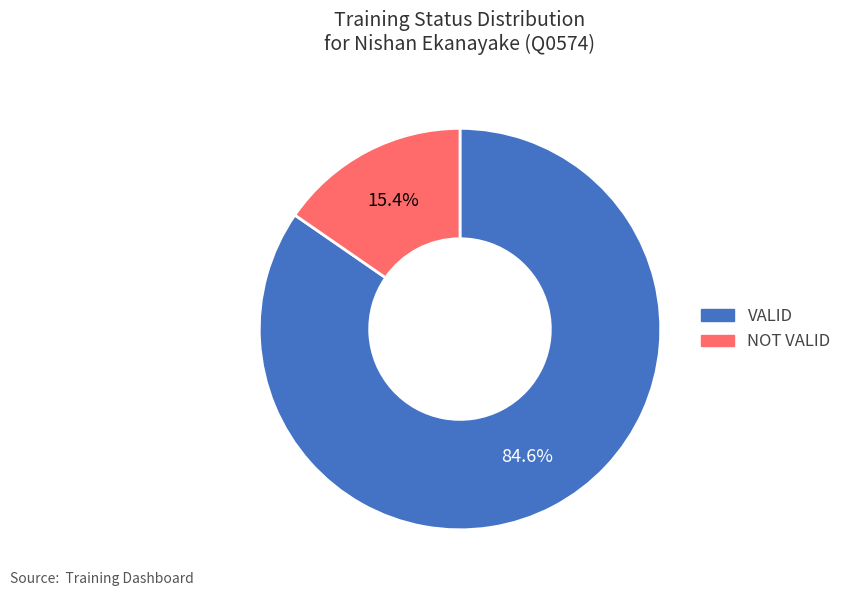

To the nearest percent, what is the average slice percentage?

50%